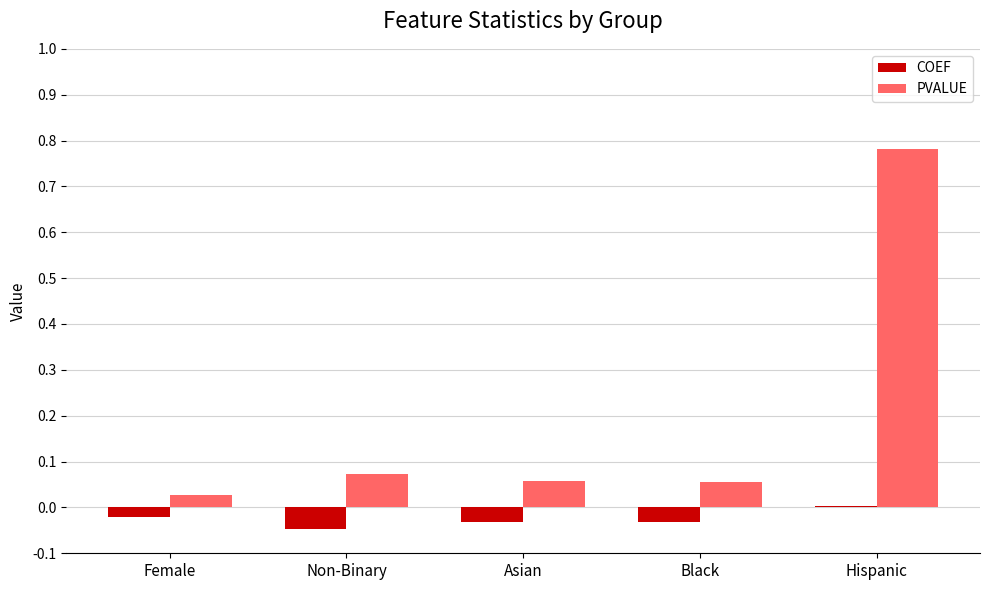

What is the label of the 1st bar from the left?

Female